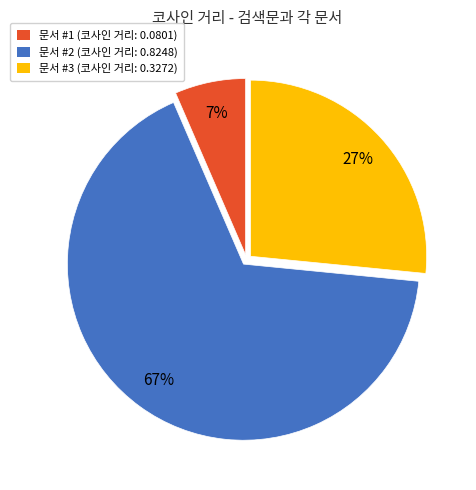

To the nearest percent, what portion does 문서 #3 represent?

27%